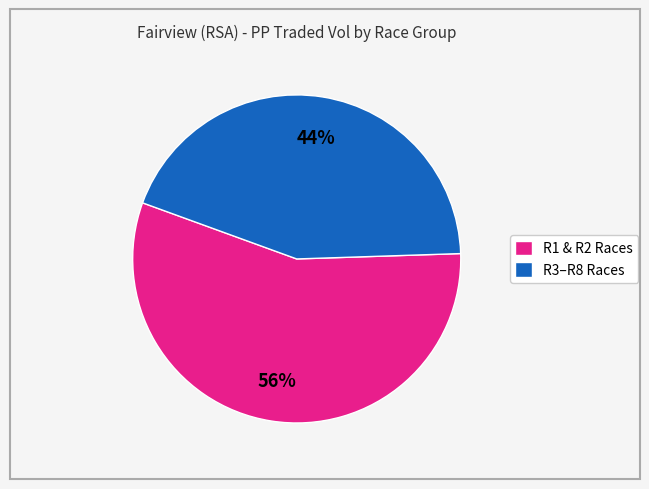

True or false: R1 & R2 Races accounts for 56% of the total.

True